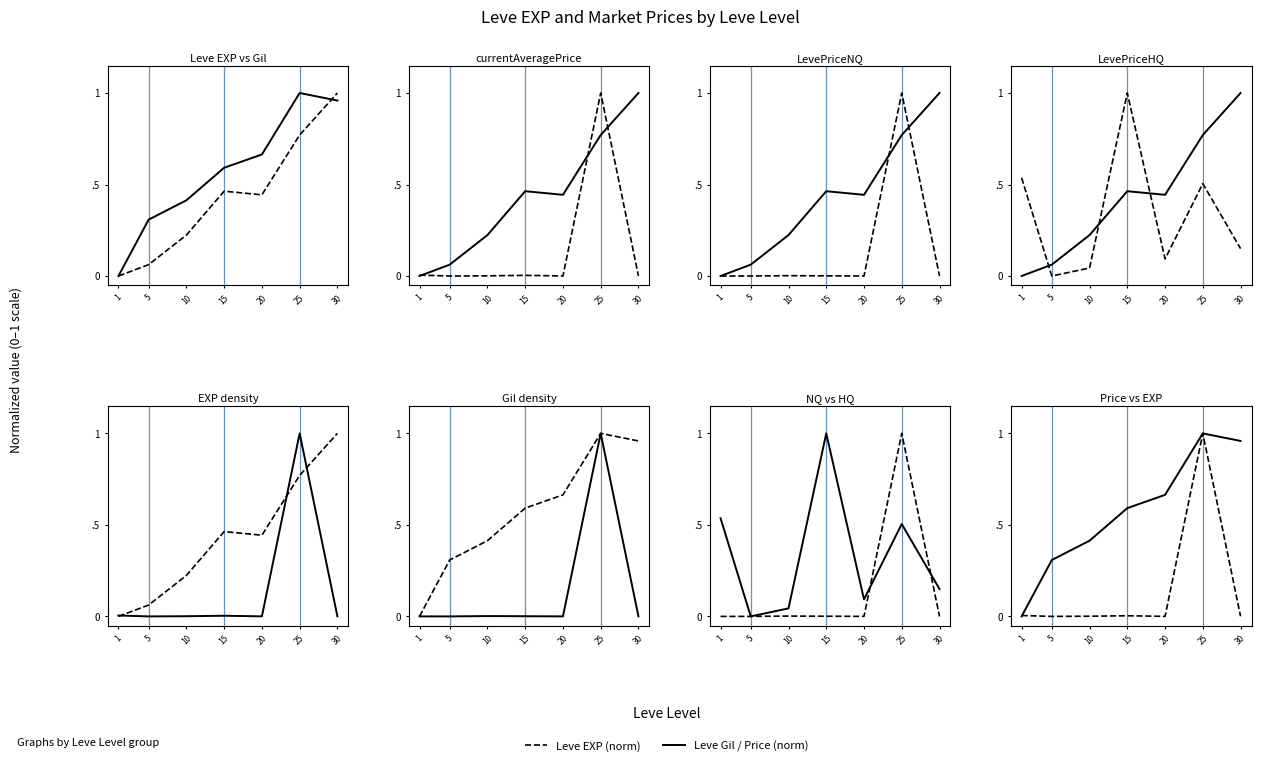

Which category has the highest value across all series?

25